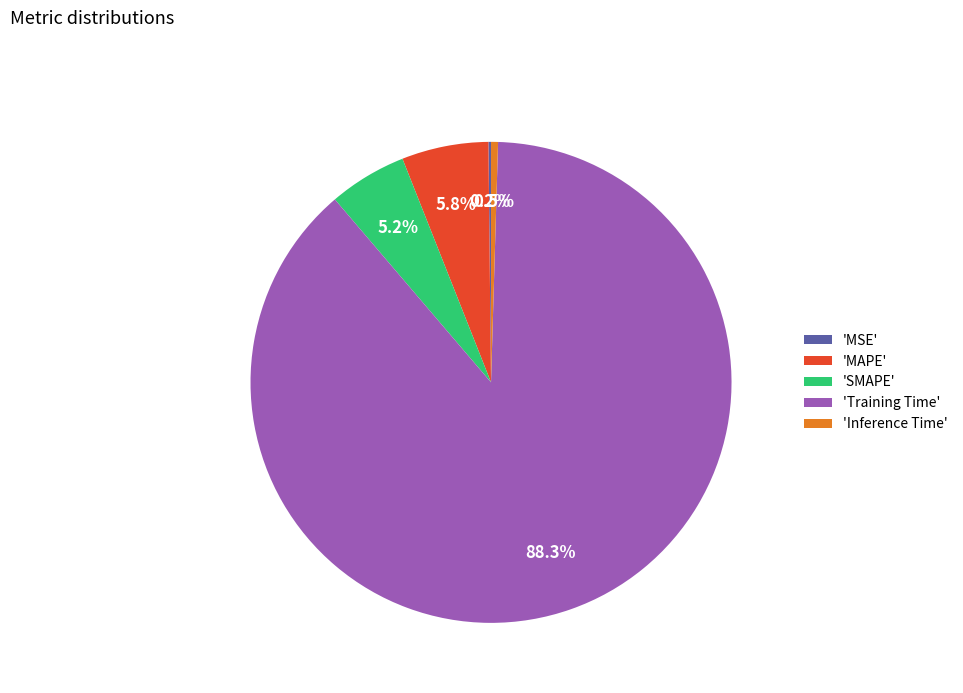

Does 'Training Time' account for over 50% of the chart?

Yes